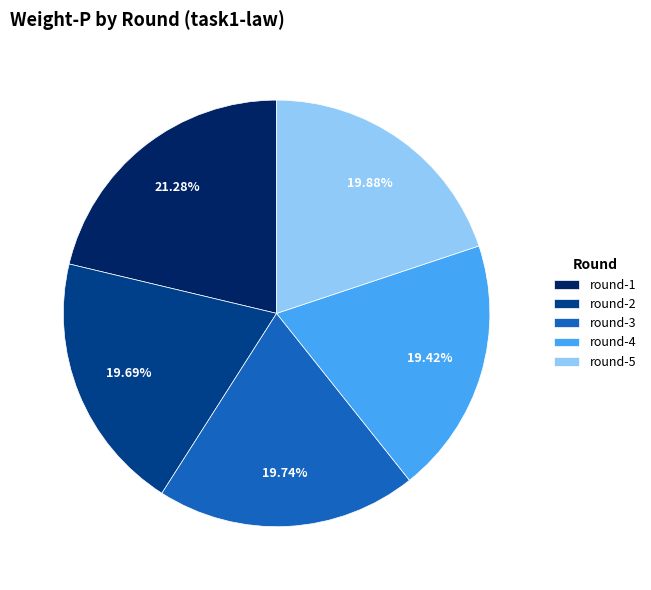

The round-3 slice represents 20% of the pie. True or false?

True